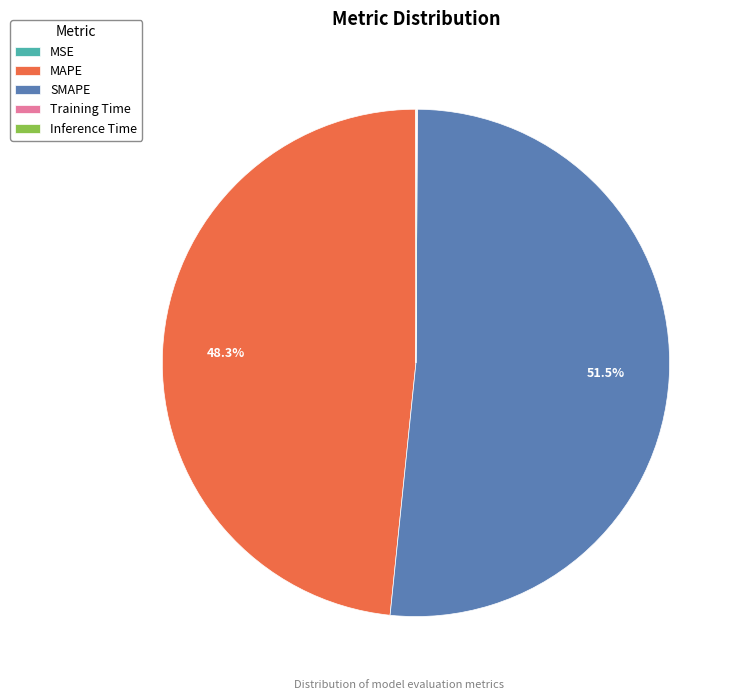

What is the largest slice in the pie chart?

SMAPE